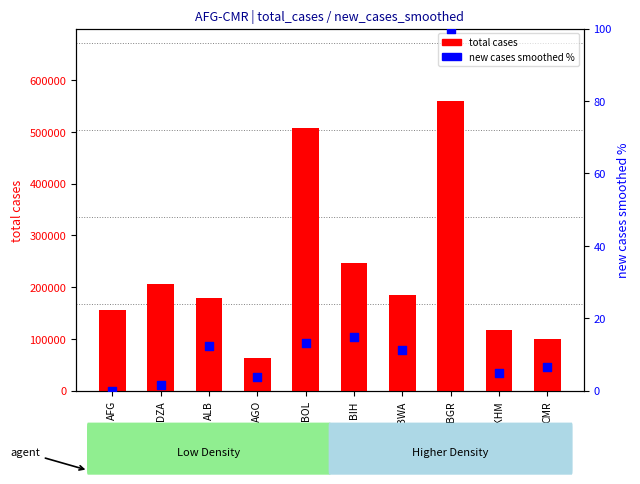

Is the value of new cases smoothed % at BOL greater than the value of total cases at BGR?

No